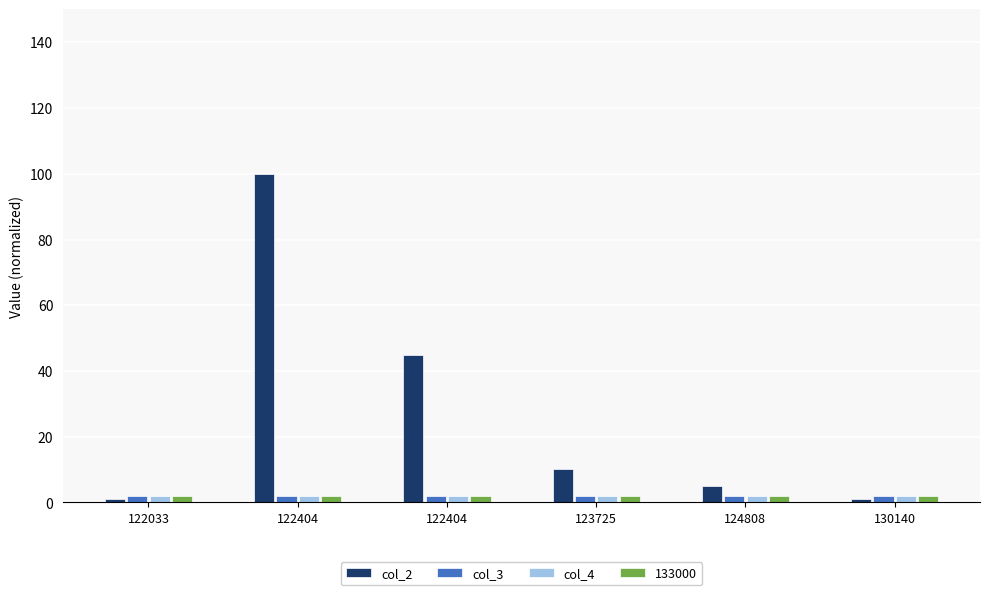

Count the number of data series in this chart.

4